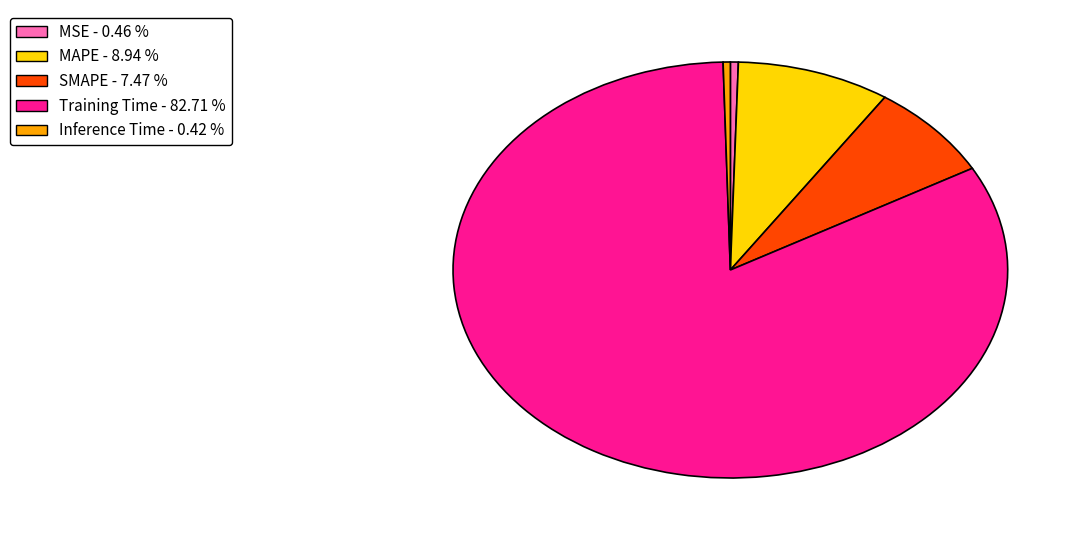

How many slices are in this pie chart?

5